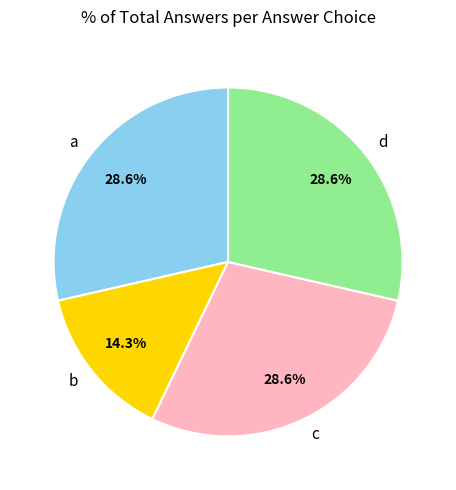

Which category has the smallest portion of the pie?

b